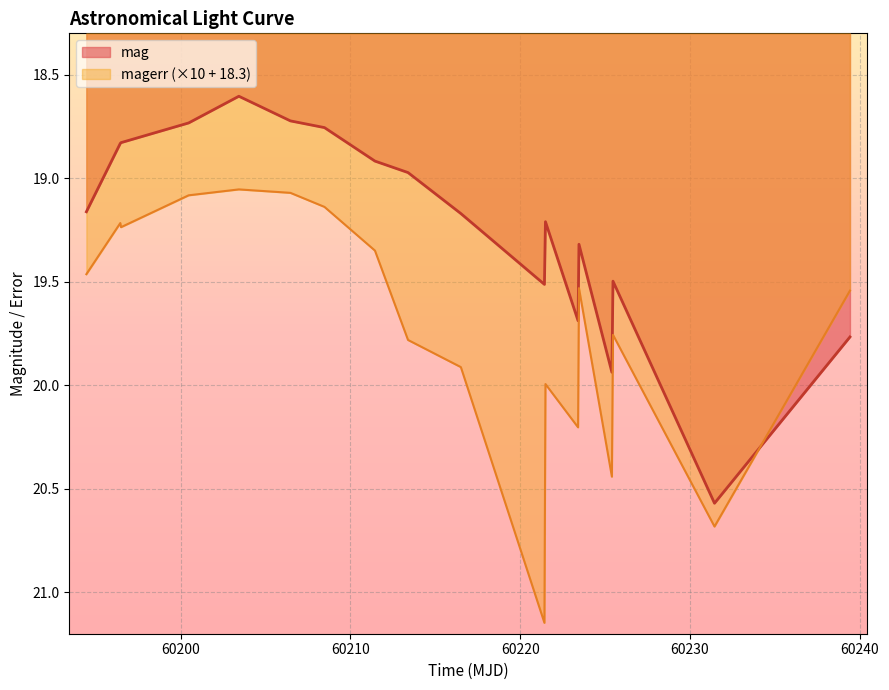

Where is mag nearest to the value 19?

60213.3883795999